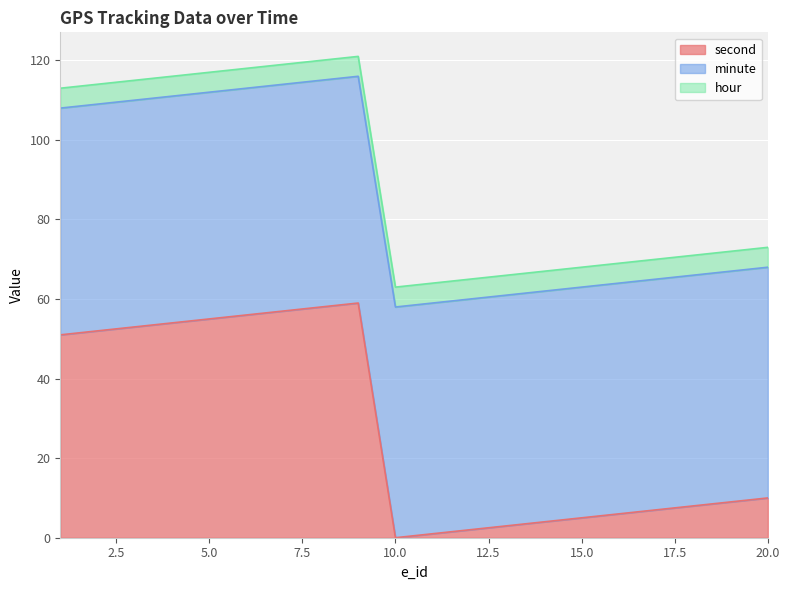

Where is minute nearest to the value 87?

20